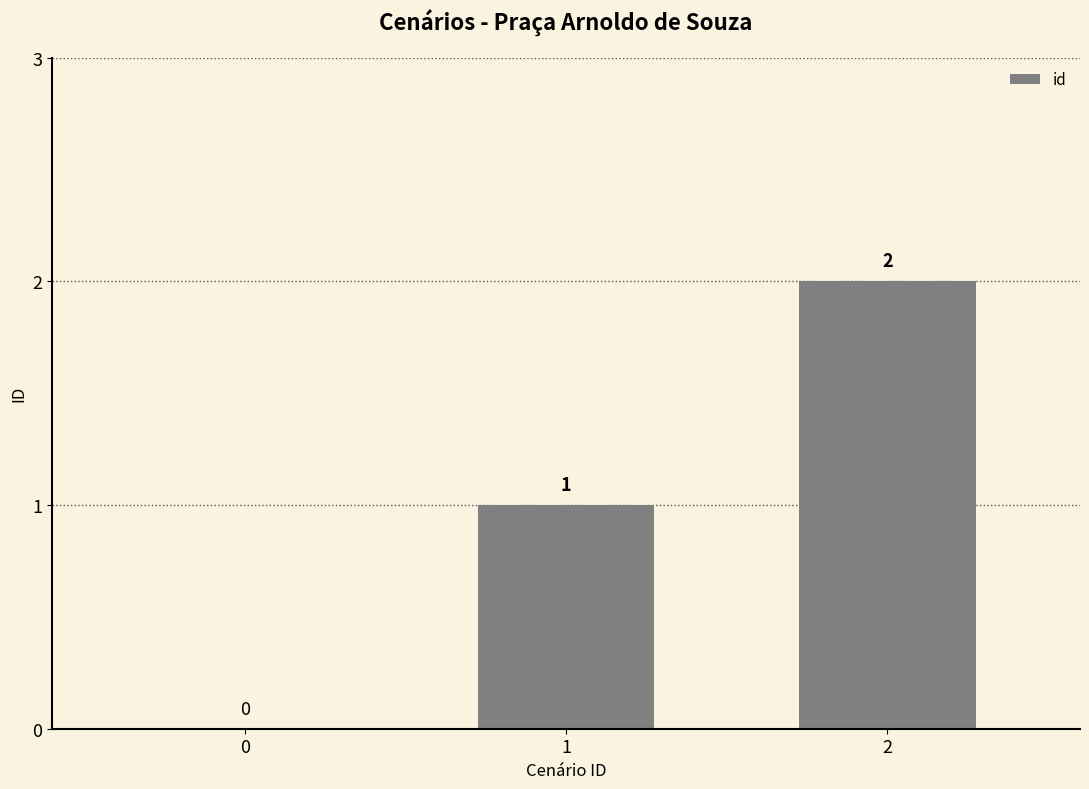

At which label is the value closest to 1?

1